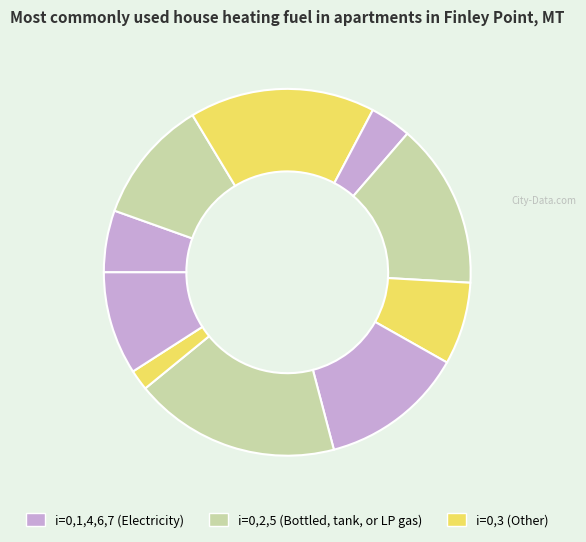

How many slices are in this pie chart?

10